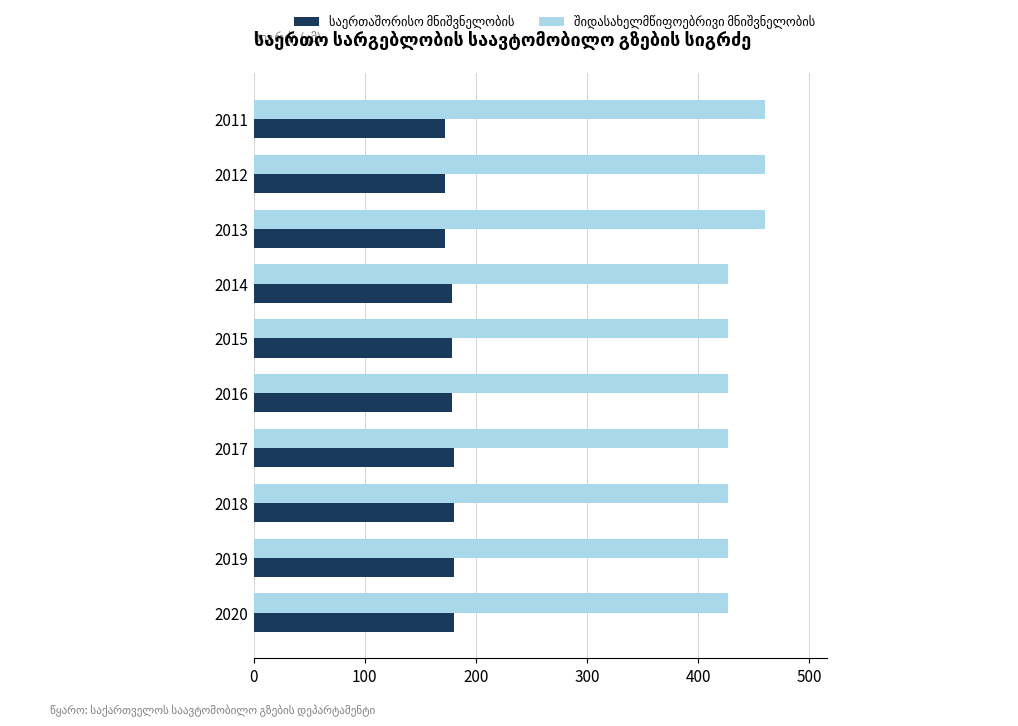

What is the maximum value shown in the chart?

460.3